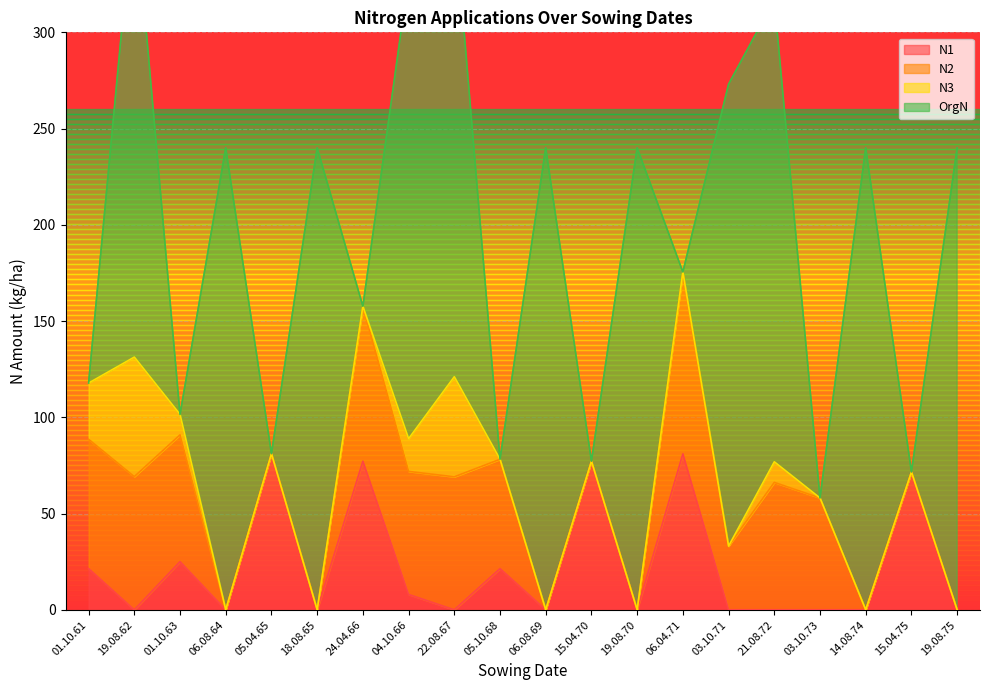

Where does the N2 series first go above 56?

01.10.61